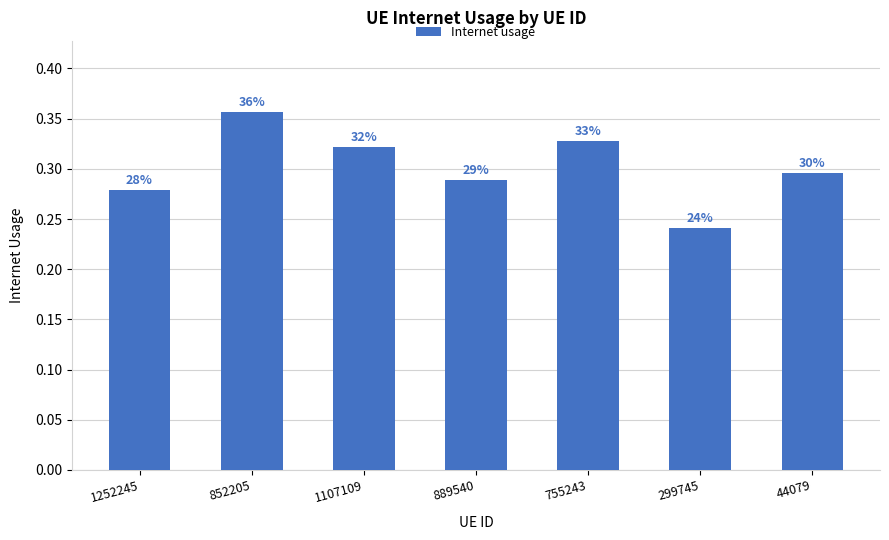

How many values are between 0 and 1?

7